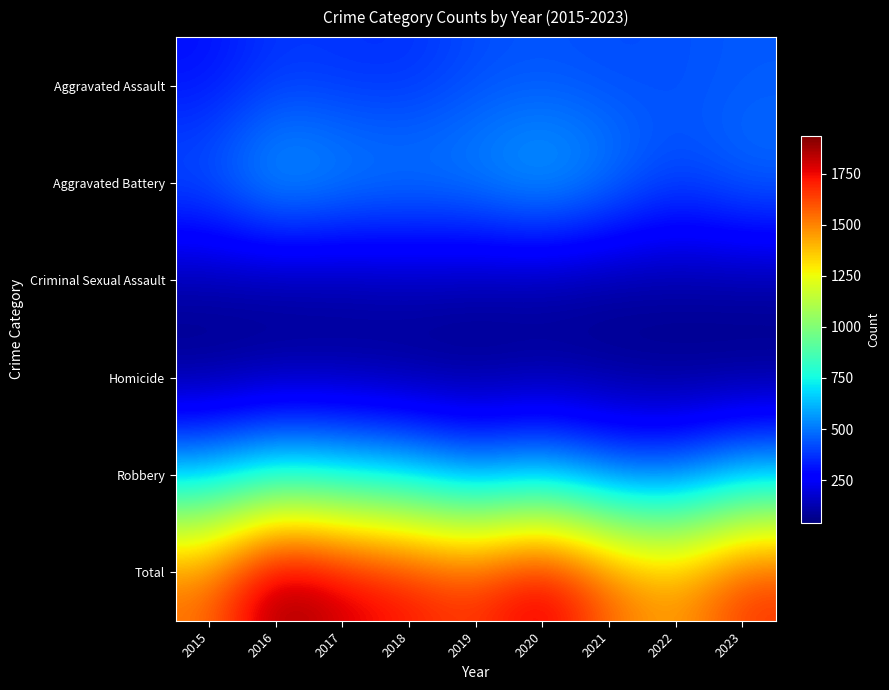

What is the spread (max minus min) of values at 2022?

1398